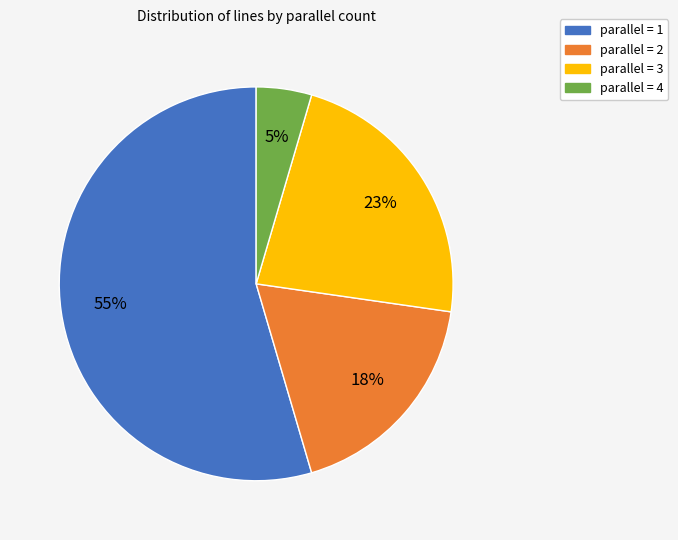

To the nearest percent, what is the average slice percentage?

25%